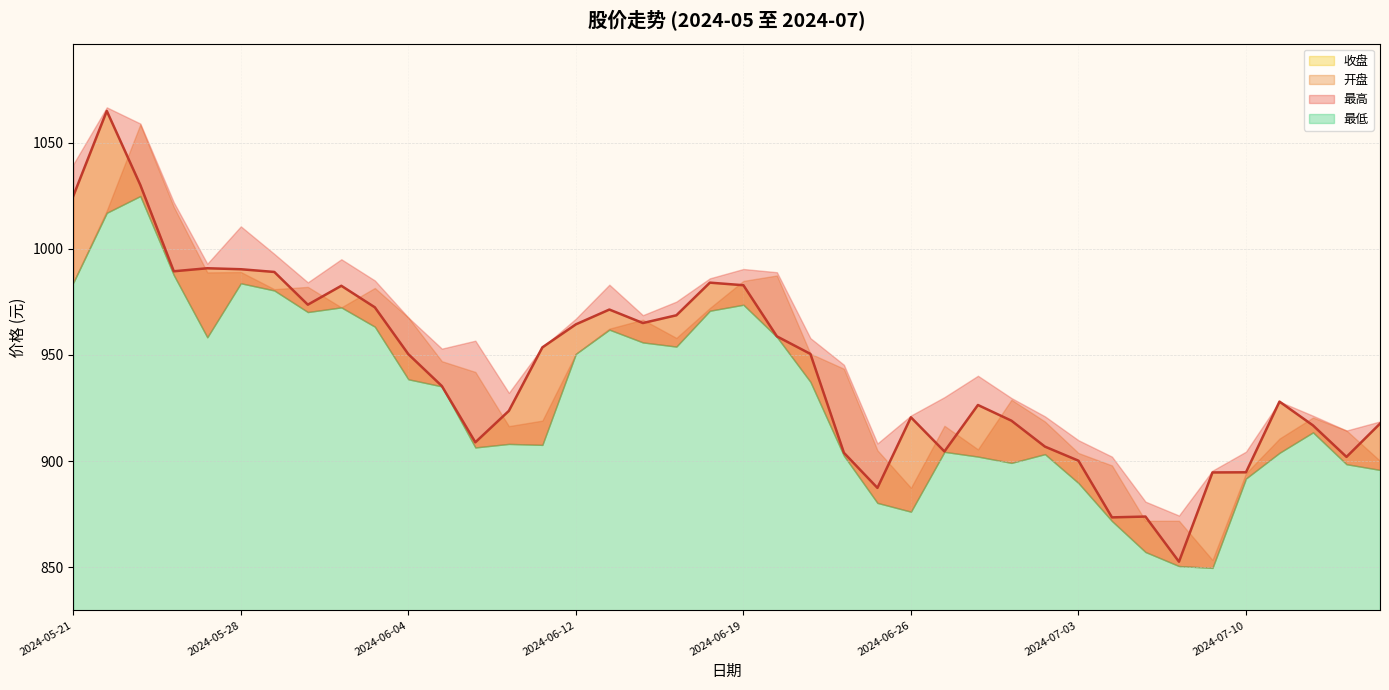

What is the difference between the maximum and minimum values in the 最高 series?

192.4